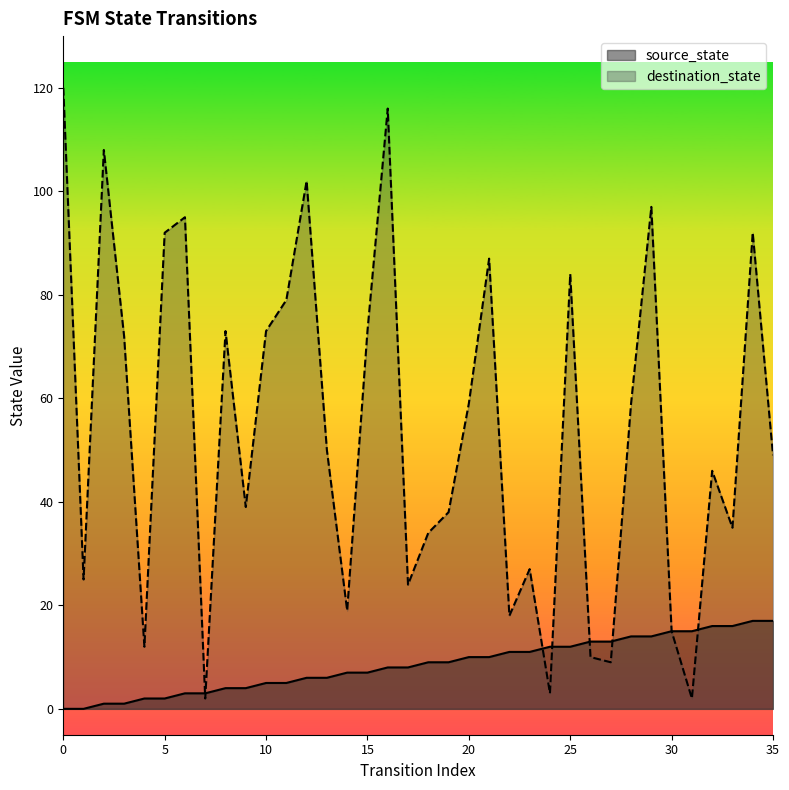

Where does the source_state series first go above 9?

20